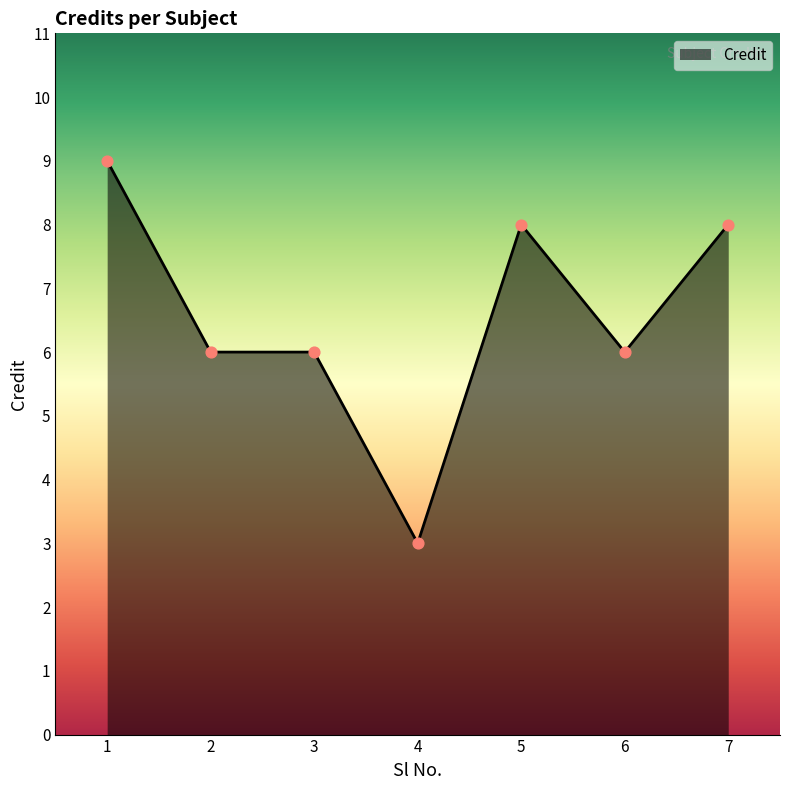

Which has a higher value, 7 or 2?

7